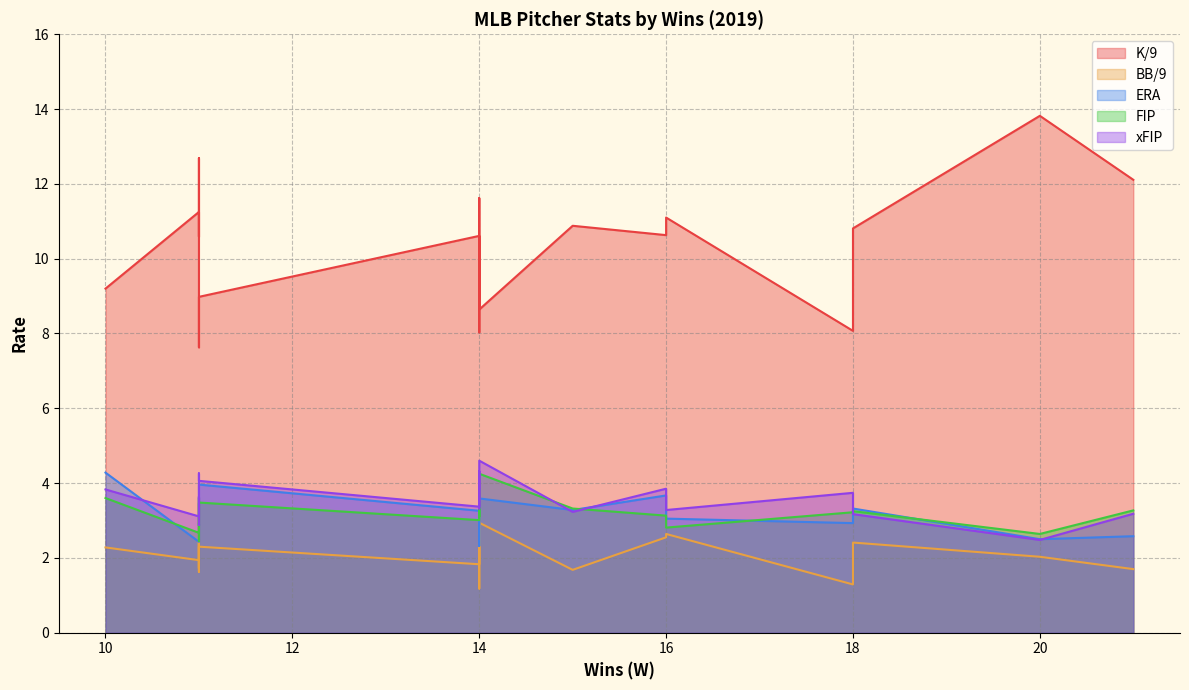

What is the difference between the highest and lowest values at 11?

9.3